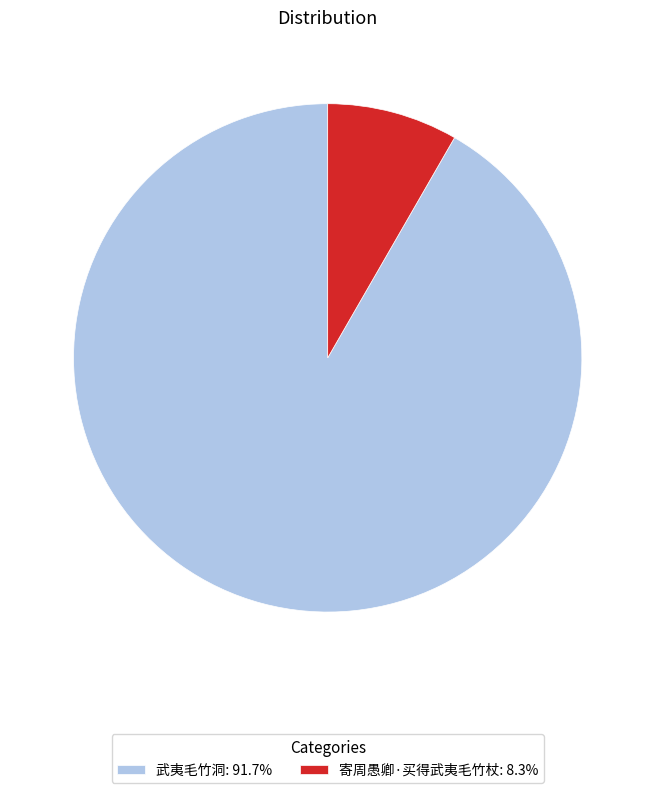

Which slice represents more than half of the pie?

武夷毛竹洞